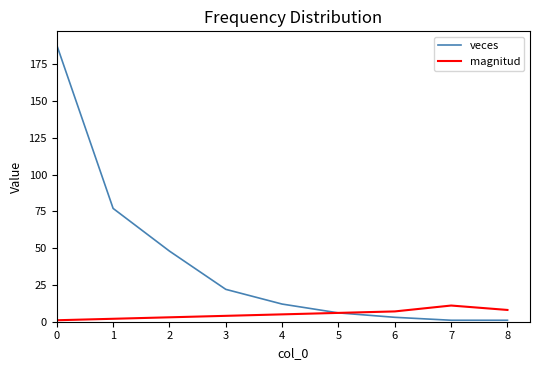

What value does the veces series have at 2, to the nearest 5?

50